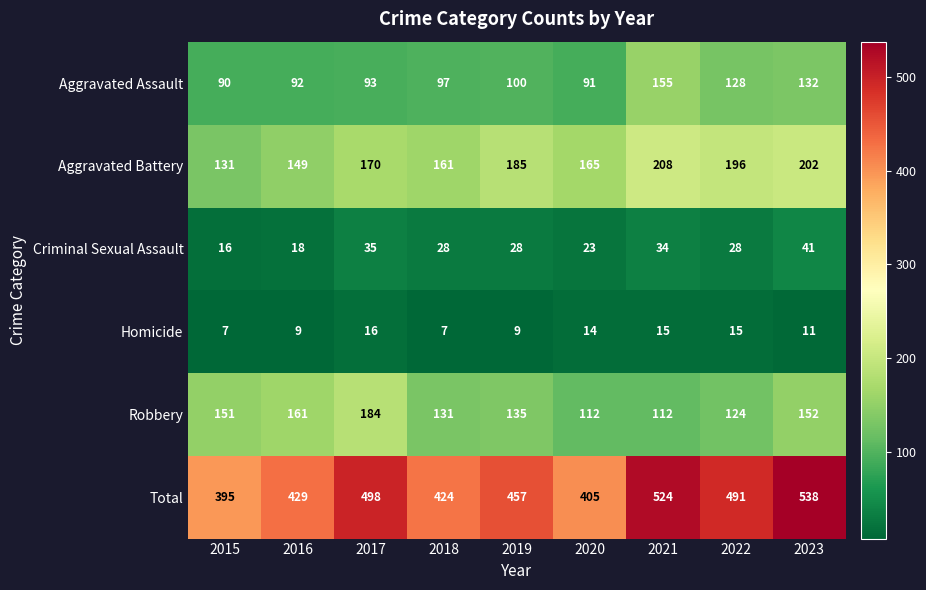

Rank the series at 2017 from lowest to highest value.

Homicide, Criminal Sexual Assault, Aggravated Assault, Aggravated Battery, Robbery, Total